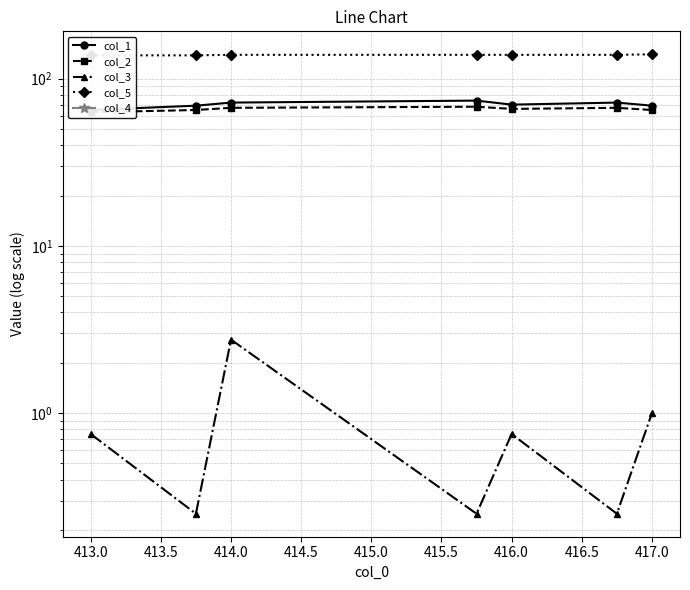

How many series are shown in this chart?

5